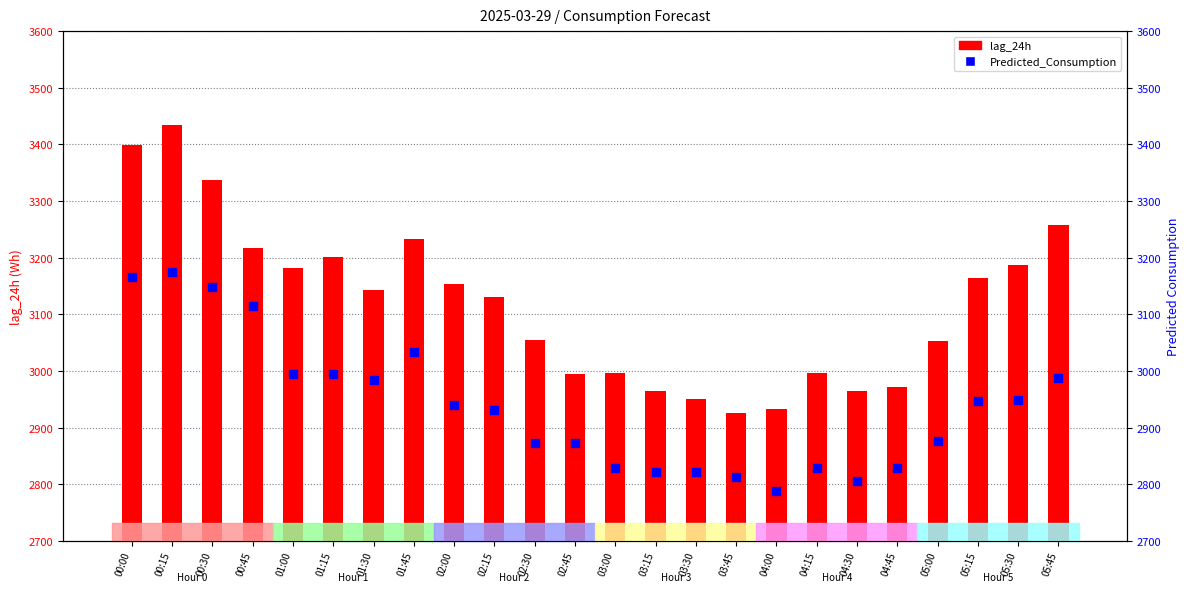

At which category is the sum across all series the highest?

00:15